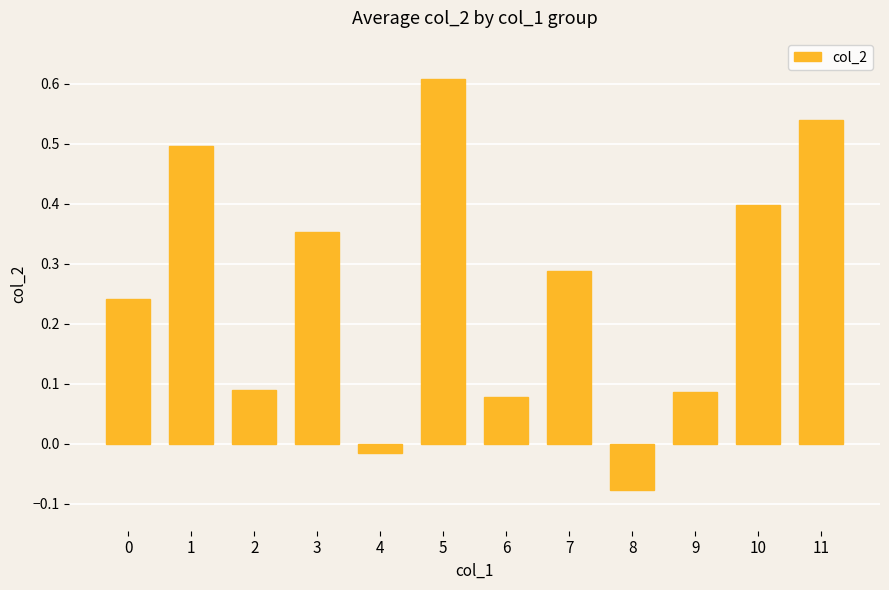

How many values are below 0?

2